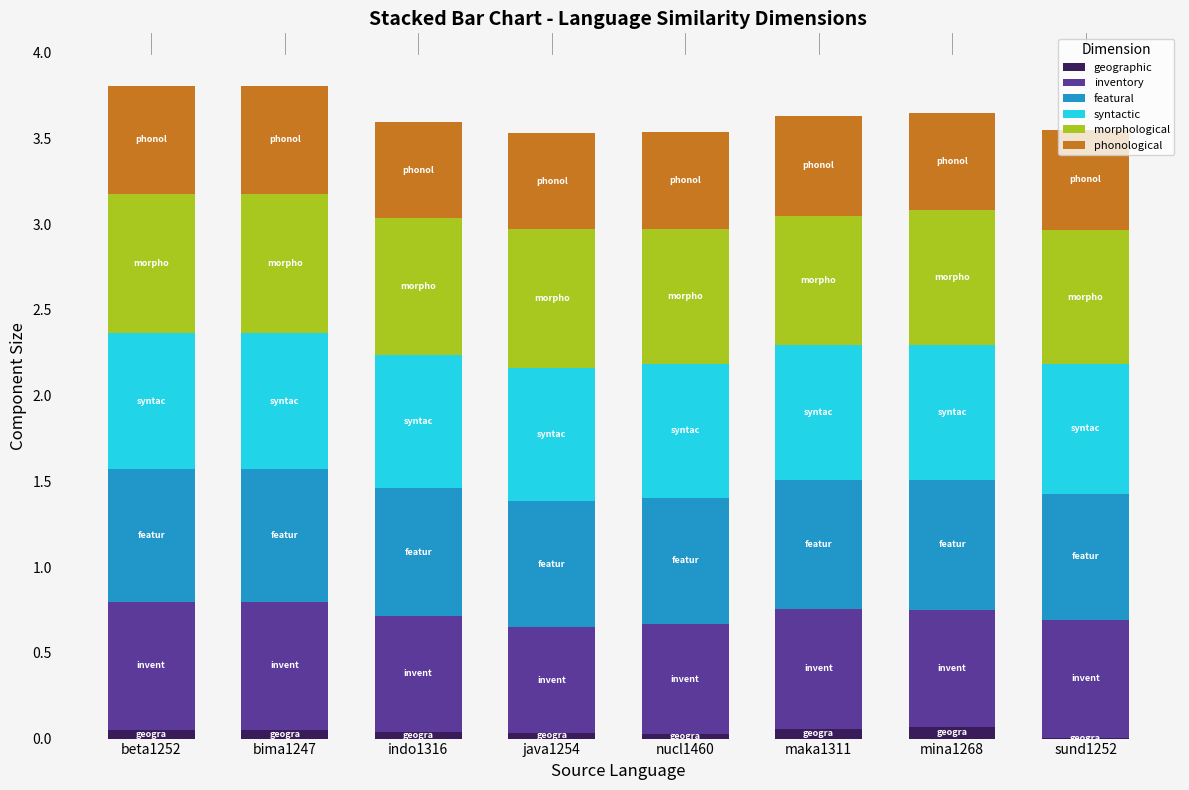

The value of geographic at indo1316 is 0.0. True or false?

True